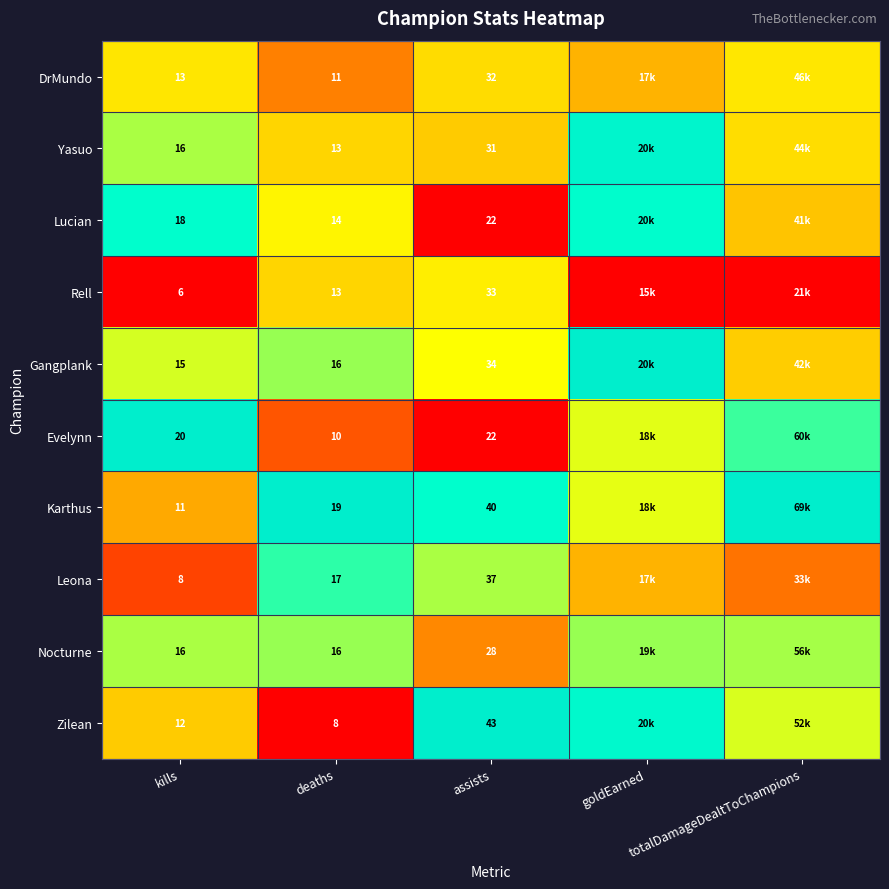

What is the difference between the highest and lowest values at kills?

14.0